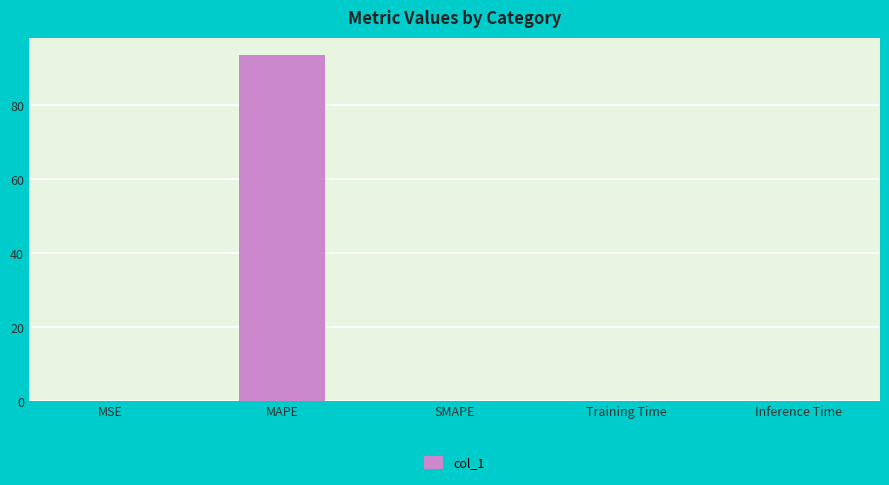

Which category has the highest value across all series?

MAPE